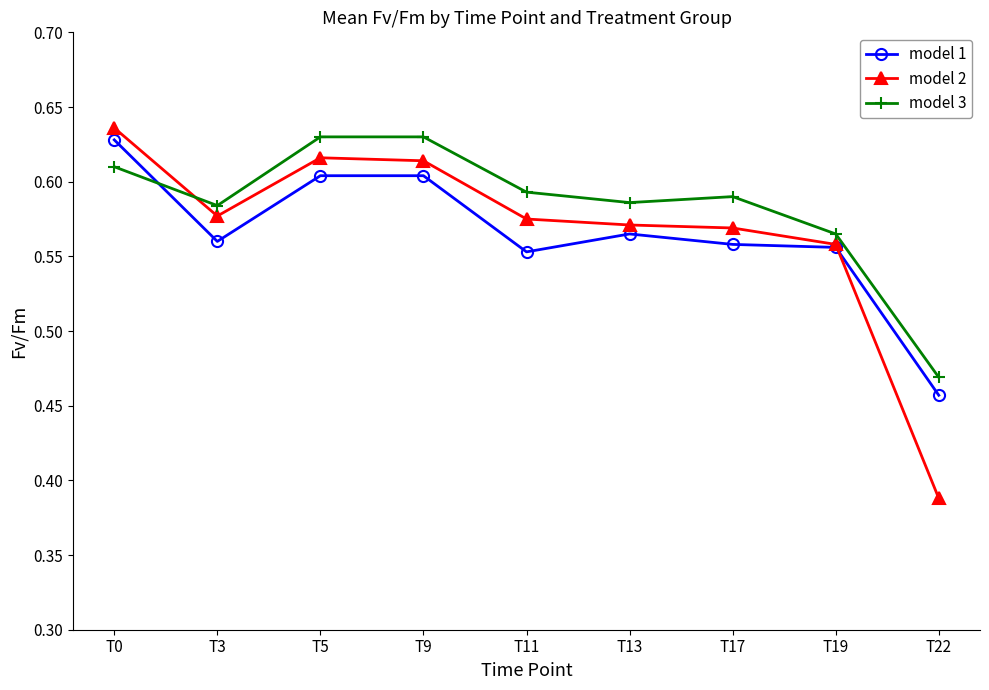

What is the sum of all model 2 values?

5.1